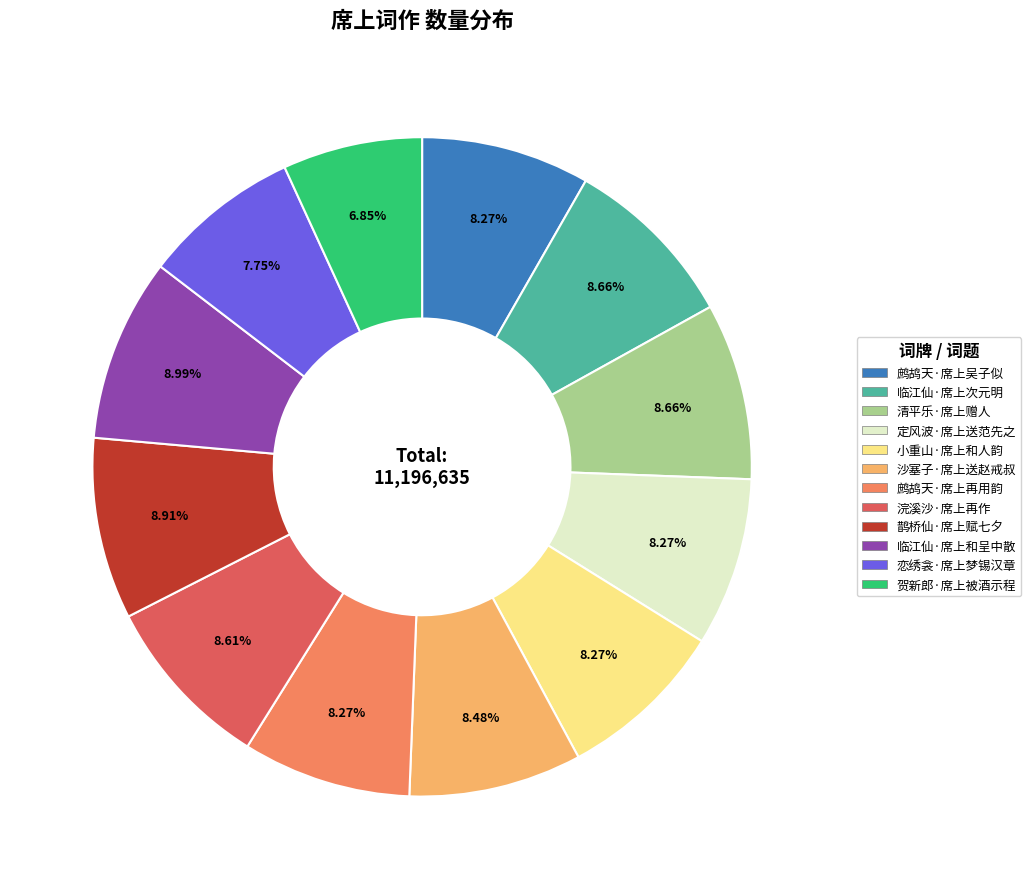

Count the number of slices in the pie.

12